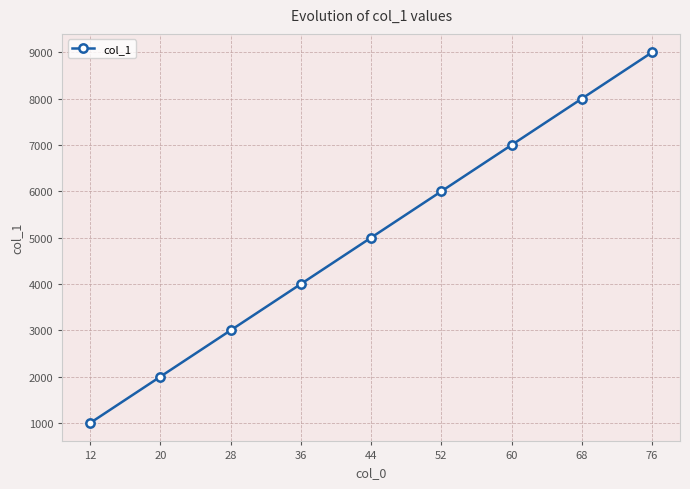

Is this an area chart (filled region under the line)?

No